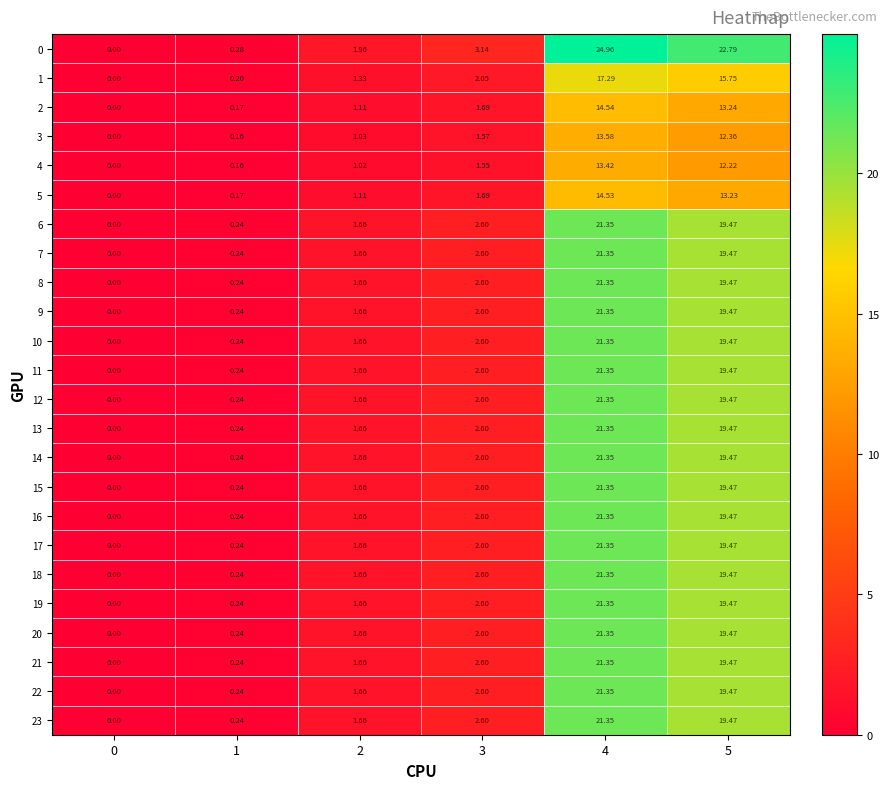

Is the value of 8 at 1 greater than the value of 4 at 3?

No